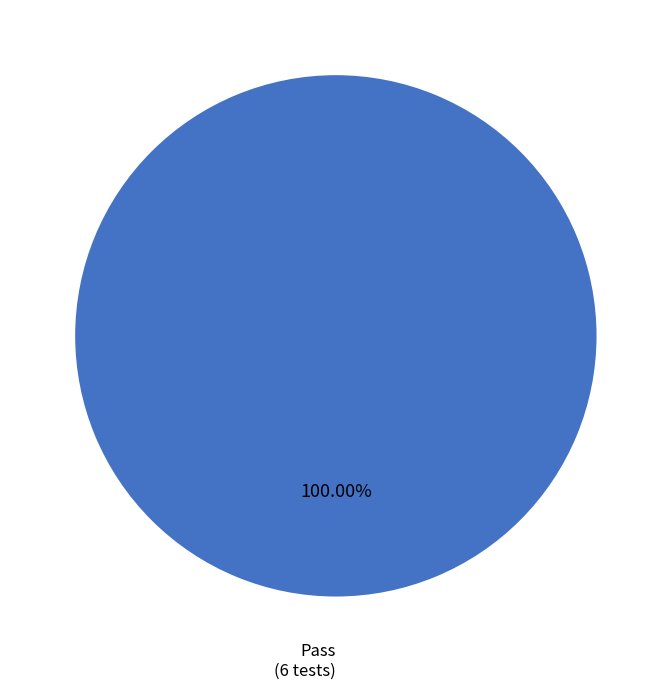

Does any single category account for the majority?

Yes